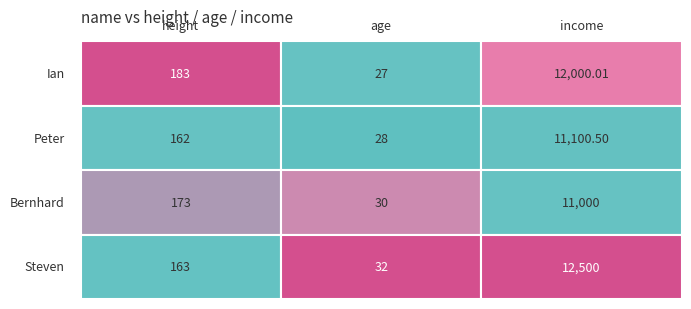

What is the sum of all Ian values?

12210.0